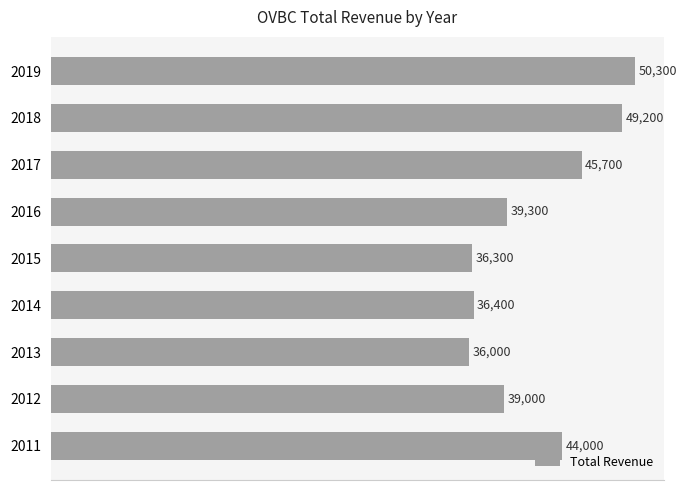

Reading top to bottom, what are all the values shown in this chart?

50300	49200	45700	39300	36300	36400	36000	39000	44000